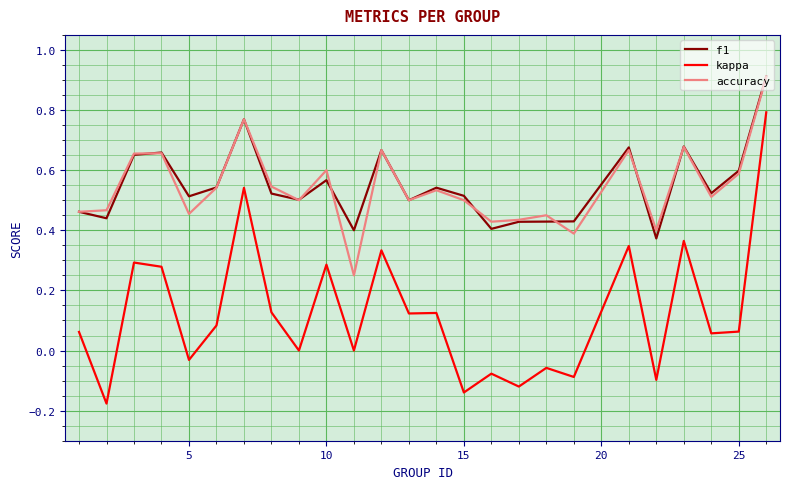

True or false: kappa and accuracy cross at least once.

False